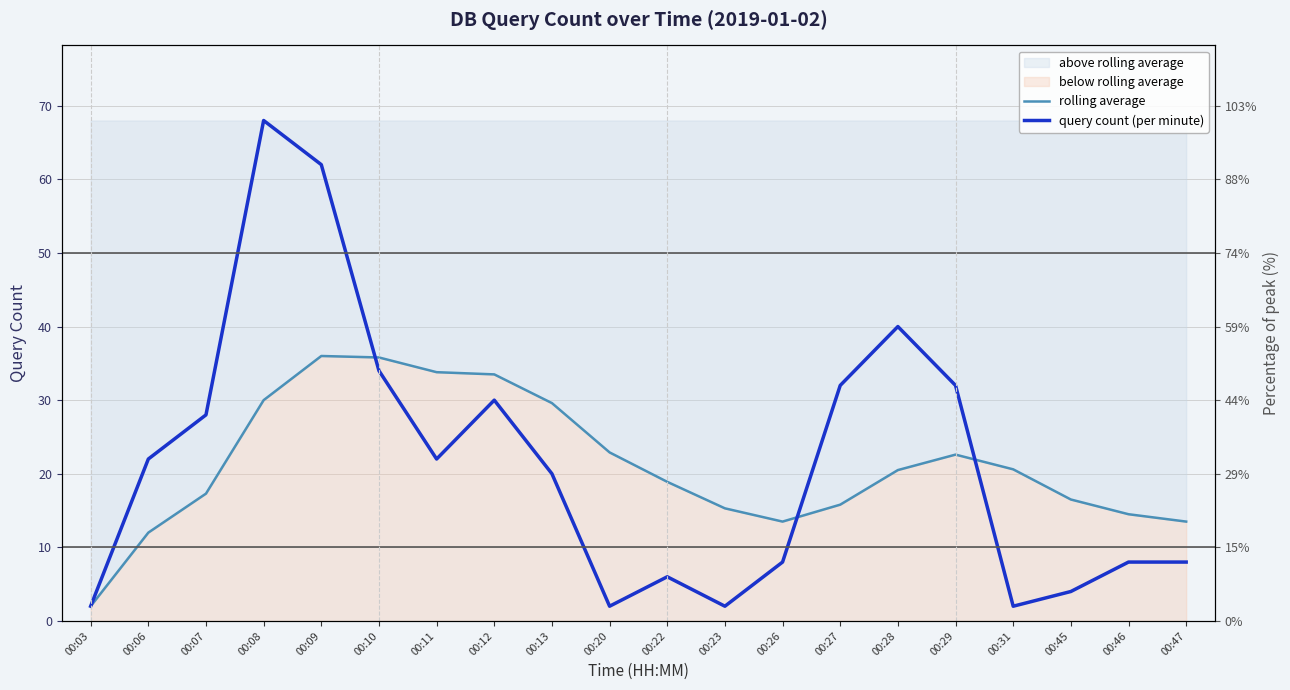

True or false: rolling average and query count (per minute) intersect in this chart.

True